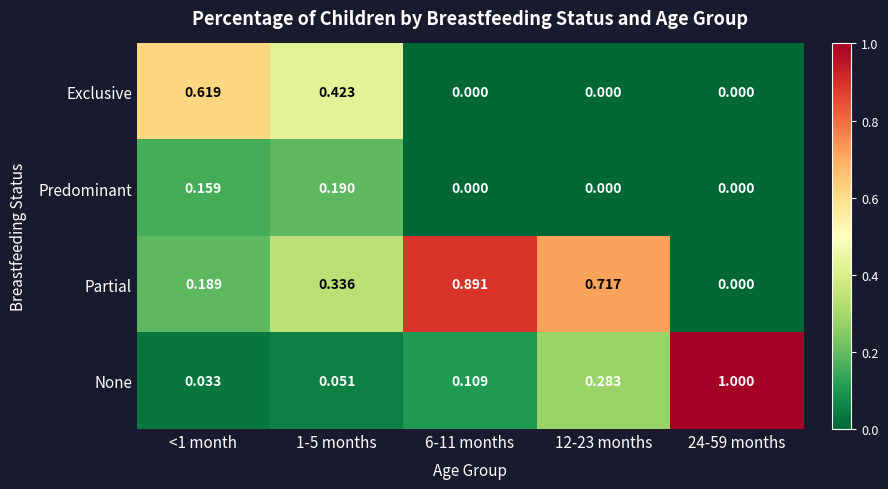

Is the value of None at 24-59 months greater than the value of Predominant at 6-11 months?

Yes